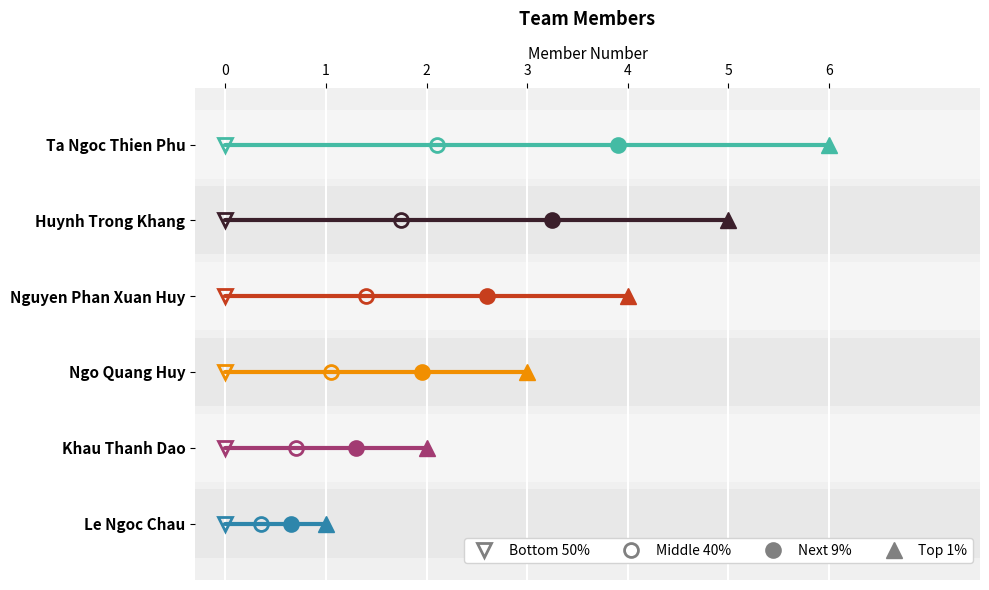

Which label corresponds to the largest value in the chart?

Ta Ngoc Thien Phu